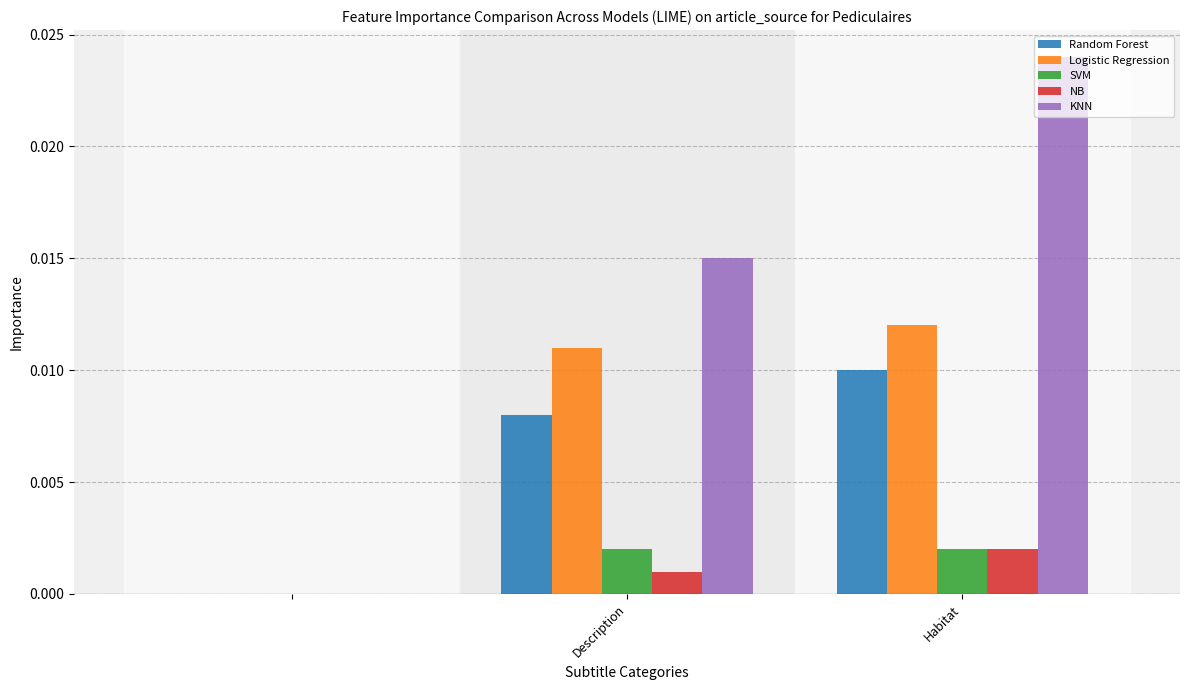

Which series has the largest total across all categories?

KNN